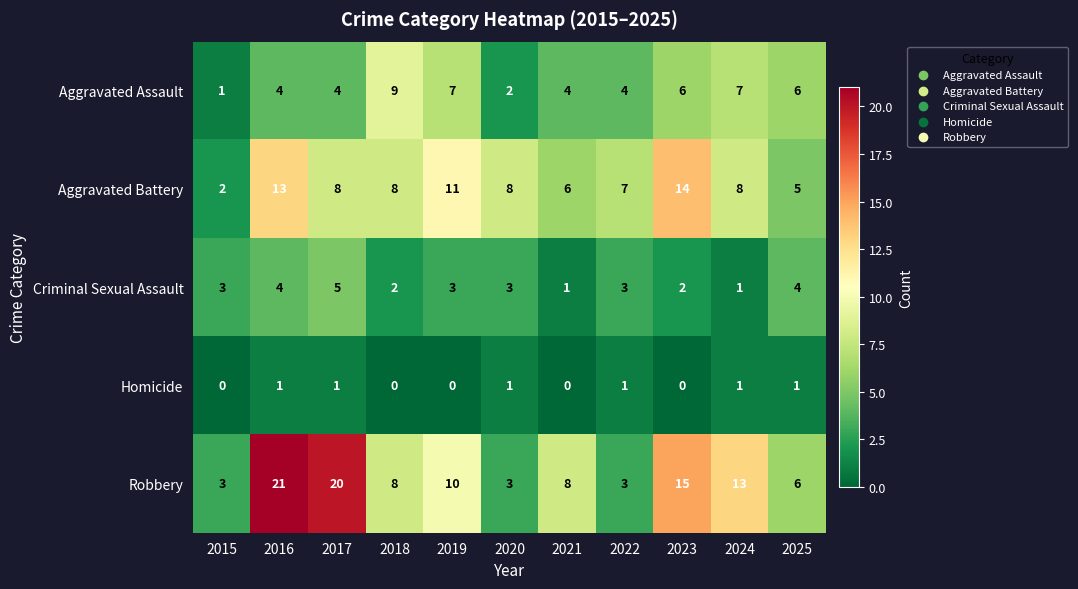

The value of Homicide at 2018 is 0. True or false?

True